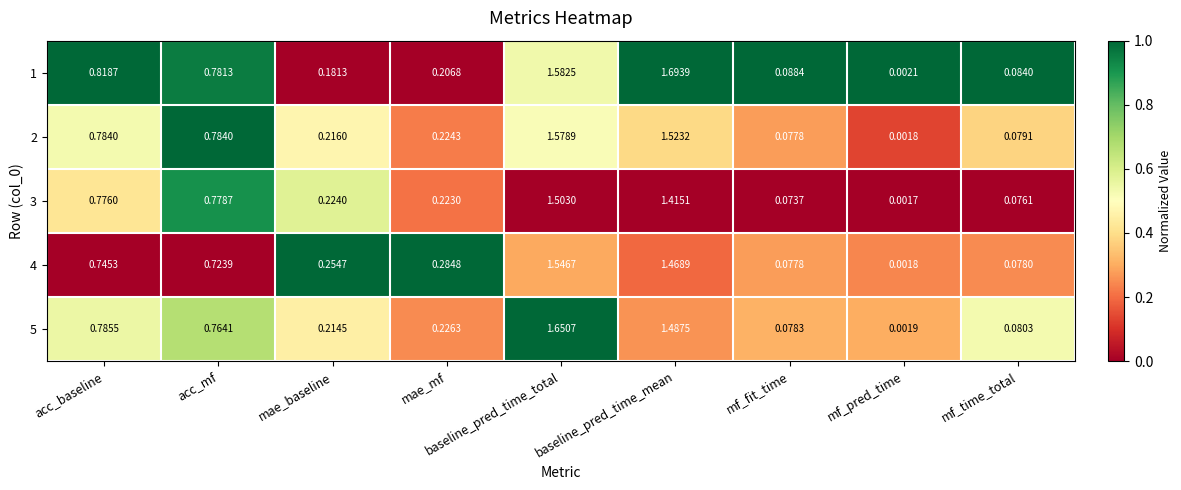

Which category has the highest value across all series?

baseline_pred_time_mean